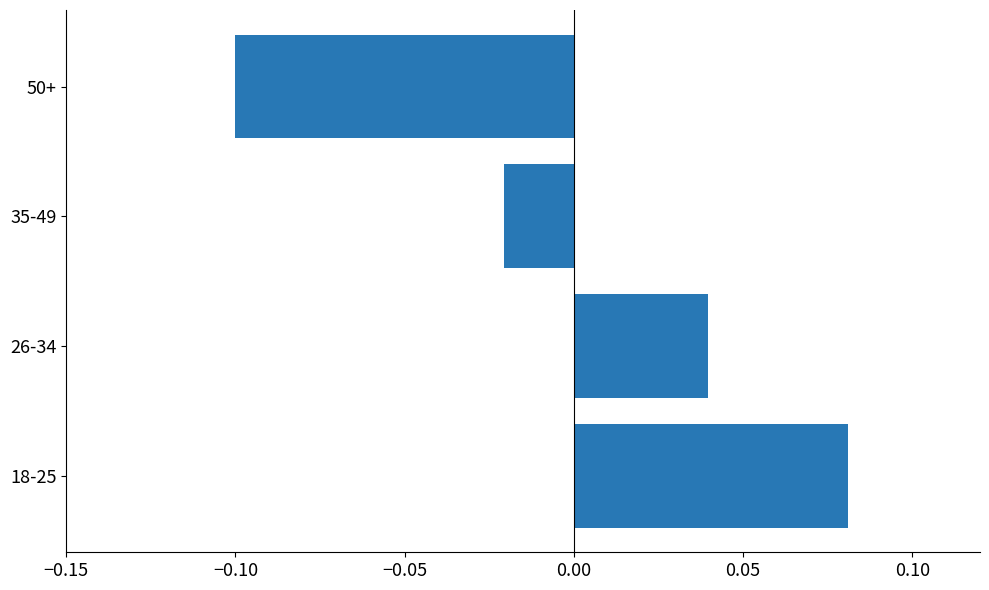

Which has a higher value, 26-34 or 35-49?

26-34